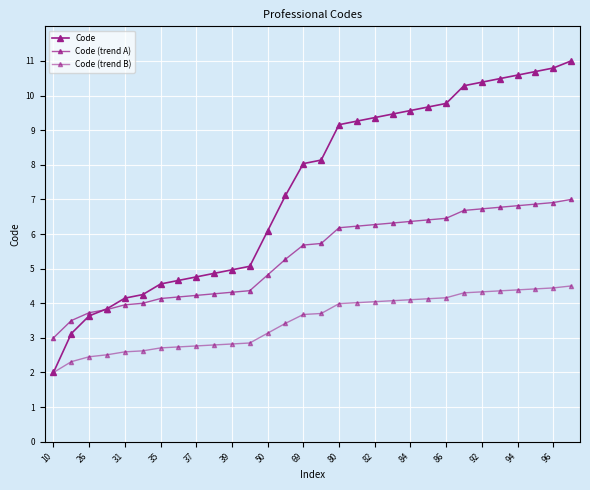

How many lines are shown in the chart?

3